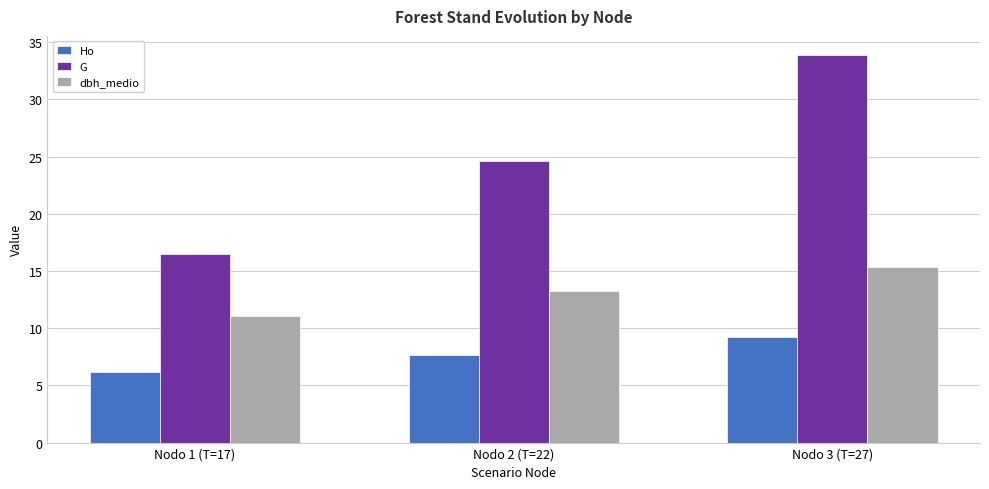

What is the value of the Ho bar at the 1st from the left?

6.2